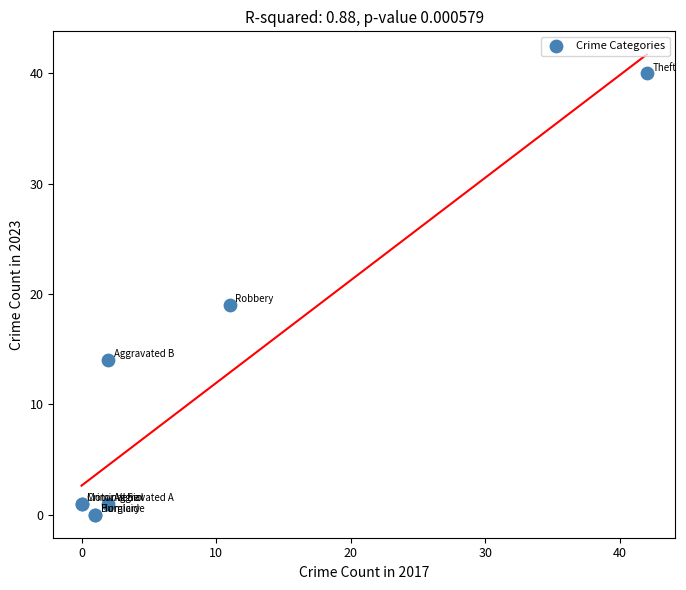

What Y value in the scatter plot is closest to 20?

19